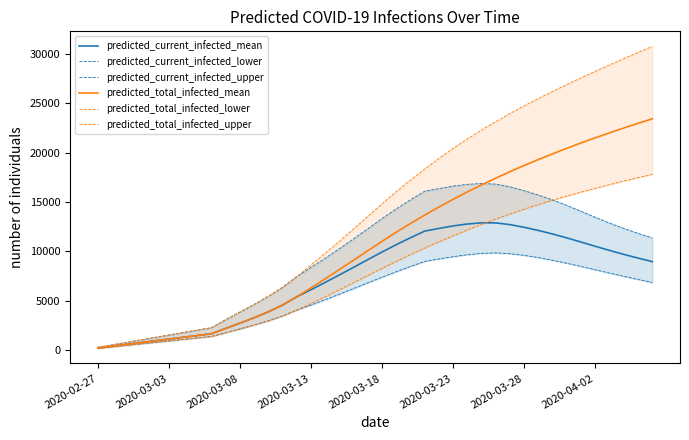

What is the value of the predicted_current_infected_mean point at the 40th from the left?

8942